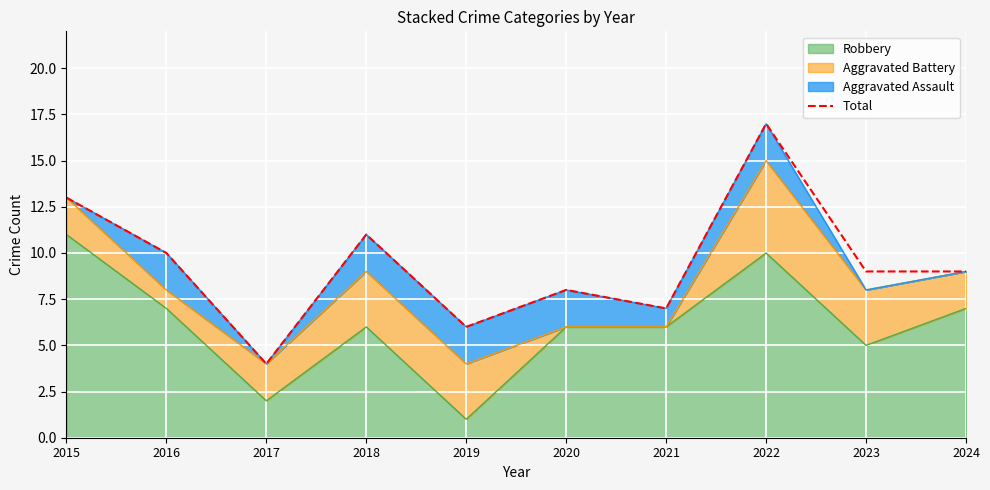

List the labels in order of value, largest first.

2022, 2015, 2018, 2016, 2023, 2024, 2020, 2021, 2019, 2017